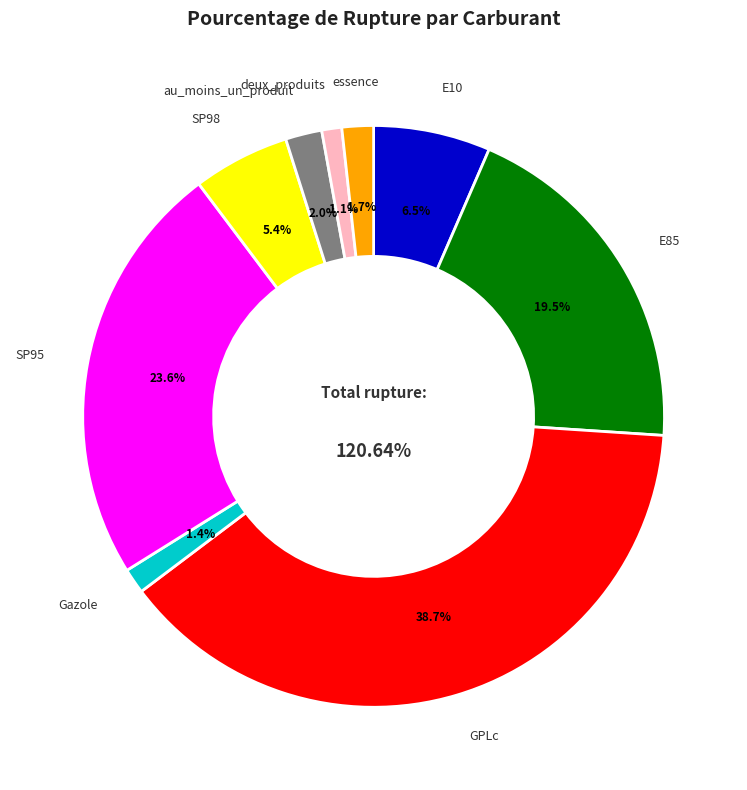

Does SP98 account for over 50% of the chart?

No